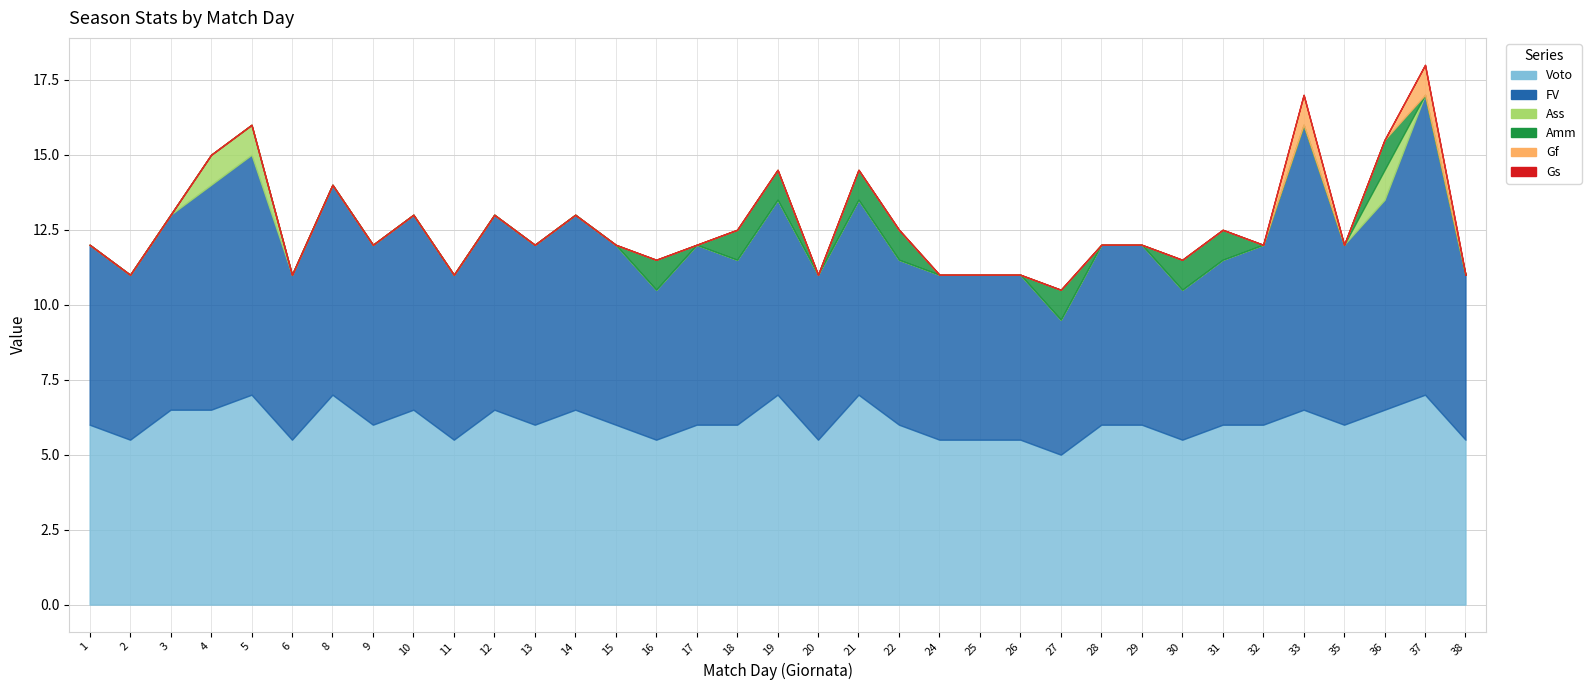

True or false: Gs has a value of 0.0 at 27.

True